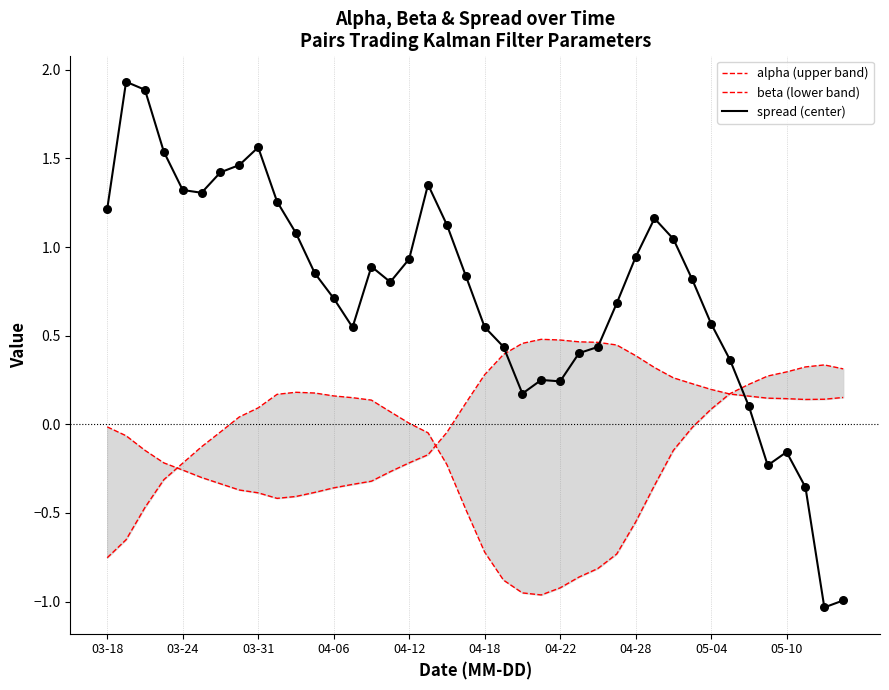

Which series contains the highest Y value?

spread (center)